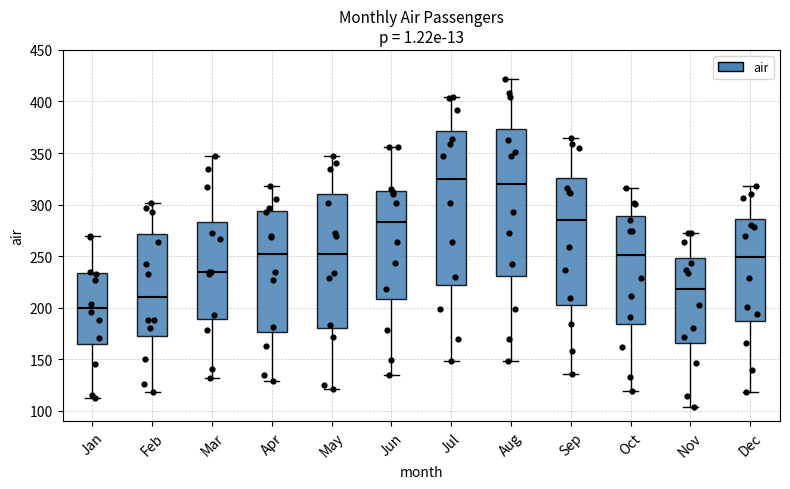

Reading left to right, read every box against the y-axis: the position of its median line, the range the box covers, and the ends of its whiskers. The values are not printed on the chart, so give them approximately, as read against the axis.

Jan: median 200, box 165 to 235, whiskers 110 to 270
Feb: median 210, box 175 to 270, whiskers 120 to 300
Mar: median 235, box 190 to 285, whiskers 130 to 345
Apr: median 250, box 175 to 295, whiskers 130 to 320
May: median 250, box 180 to 310, whiskers 120 to 345
Jun: median 285, box 210 to 315, whiskers 135 to 355
Jul: median 325, box 220 to 370, whiskers 150 to 405
Aug: median 320, box 230 to 375, whiskers 150 to 420
Sep: median 285, box 205 to 325, whiskers 135 to 365
Oct: median 250, box 185 to 290, whiskers 120 to 315
Nov: median 220, box 165 to 250, whiskers 105 to 270
Dec: median 250, box 185 to 285, whiskers 120 to 320